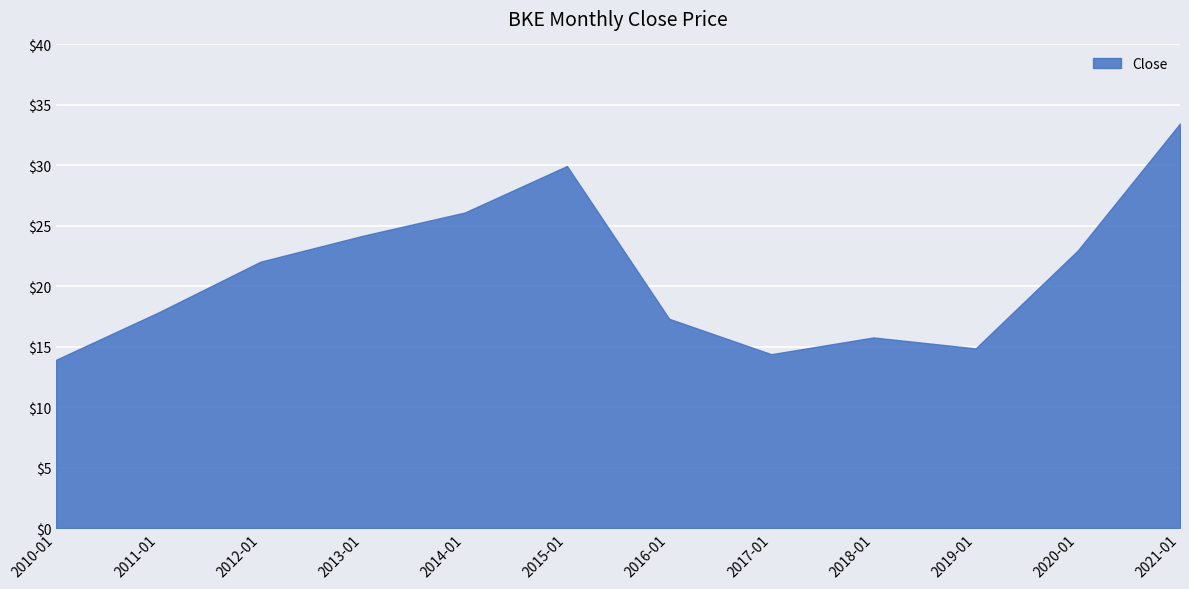

What position from the right is 2017-01?

5